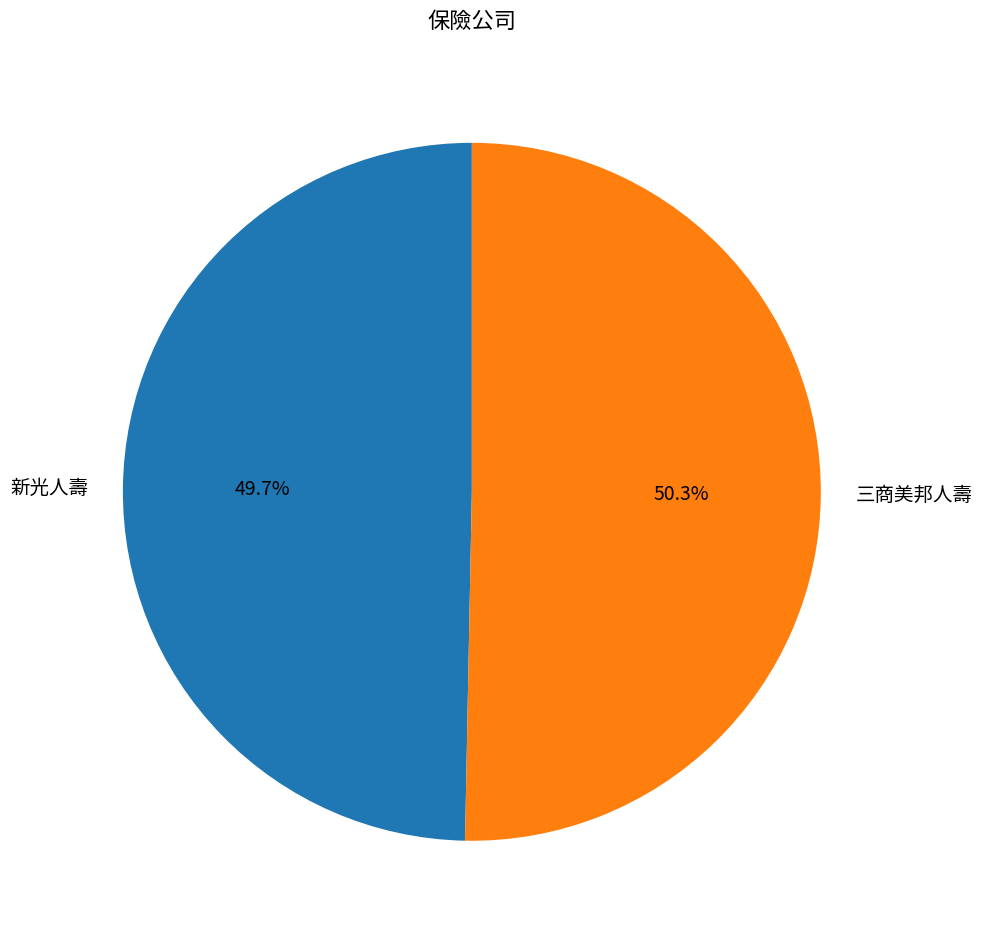

To the nearest percent, what is the average slice percentage?

50%